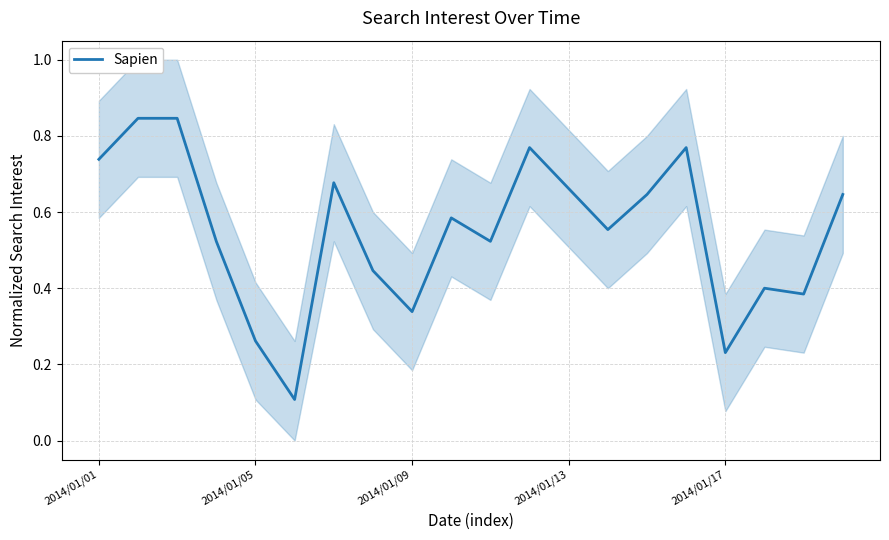

Count the number of categories in the chart.

20